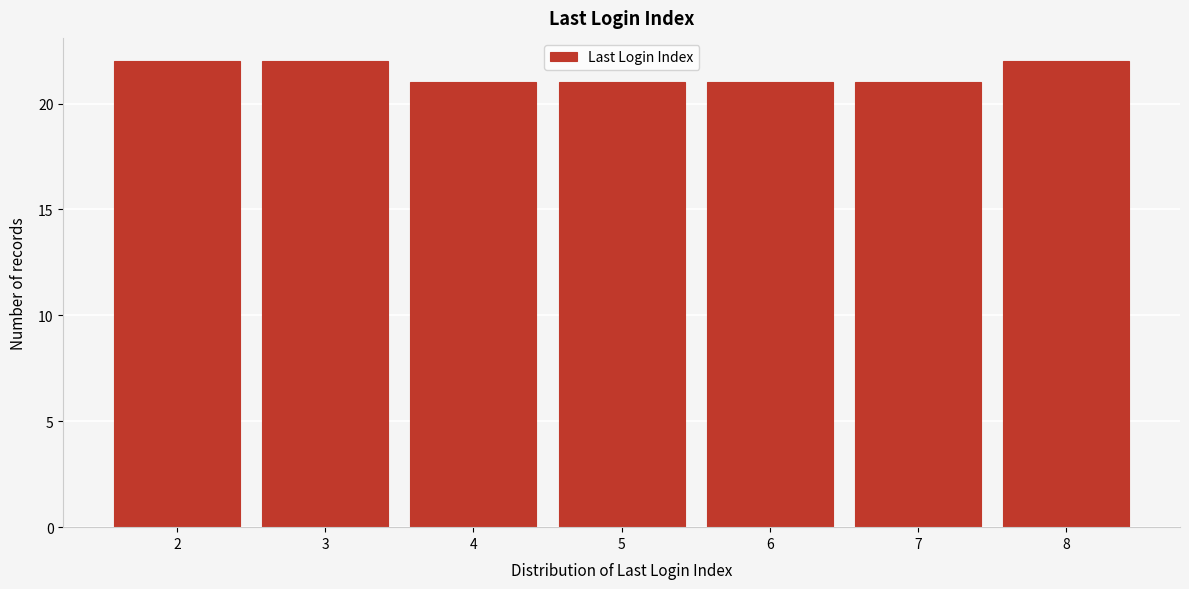

Reading left to right, transcribe this chart: for each bar, give the range it covers on the x-axis and its height. The values are not printed on the chart, so give them approximately, as read against the axis.

1.5 to 2.5: 22
2.5 to 3.5: 22
3.5 to 4.5: 21
4.5 to 5.5: 21
5.5 to 6.5: 21
6.5 to 7.5: 21
7.5 to 8.5: 22